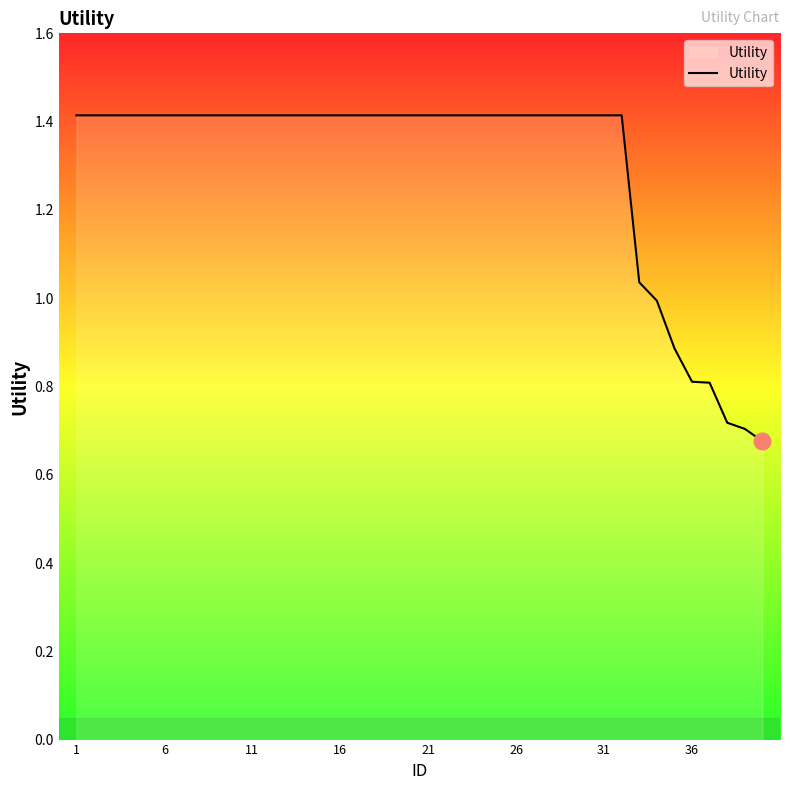

What is the maximum value shown in the chart?

1.4